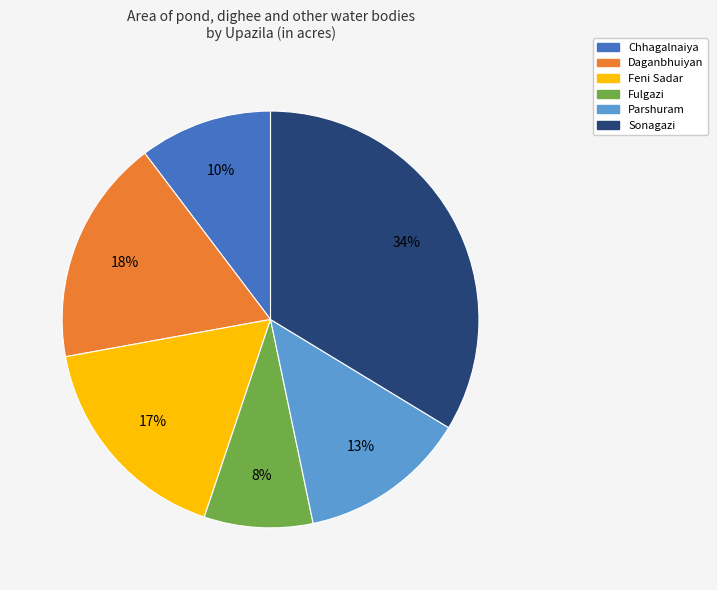

To the nearest percent, what is the difference between the Feni Sadar and Chhagalnaiya slice percentages?

7%